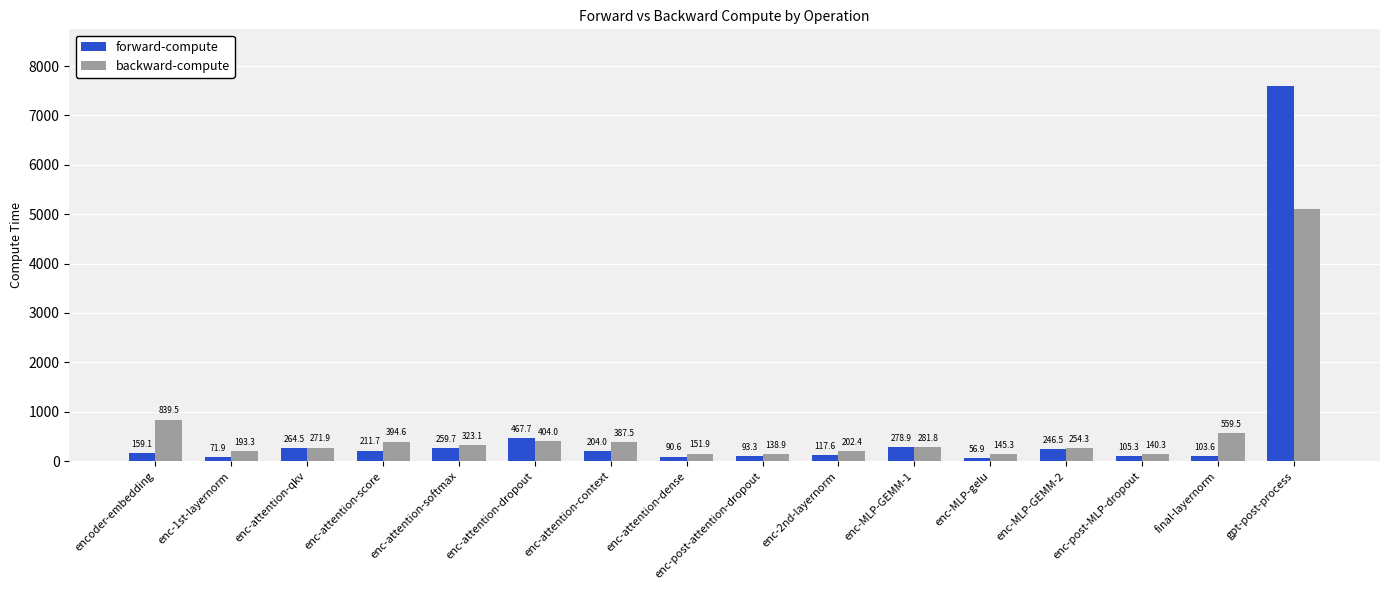

What is the difference between the maximum and minimum values in the forward-compute series?

7547.6